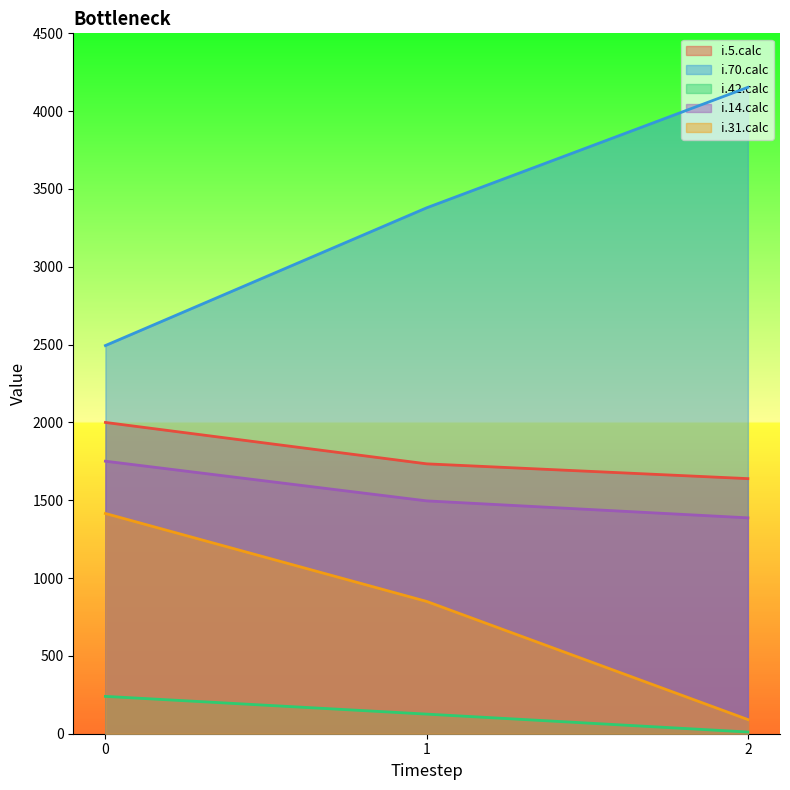

What is the smallest value displayed?

11